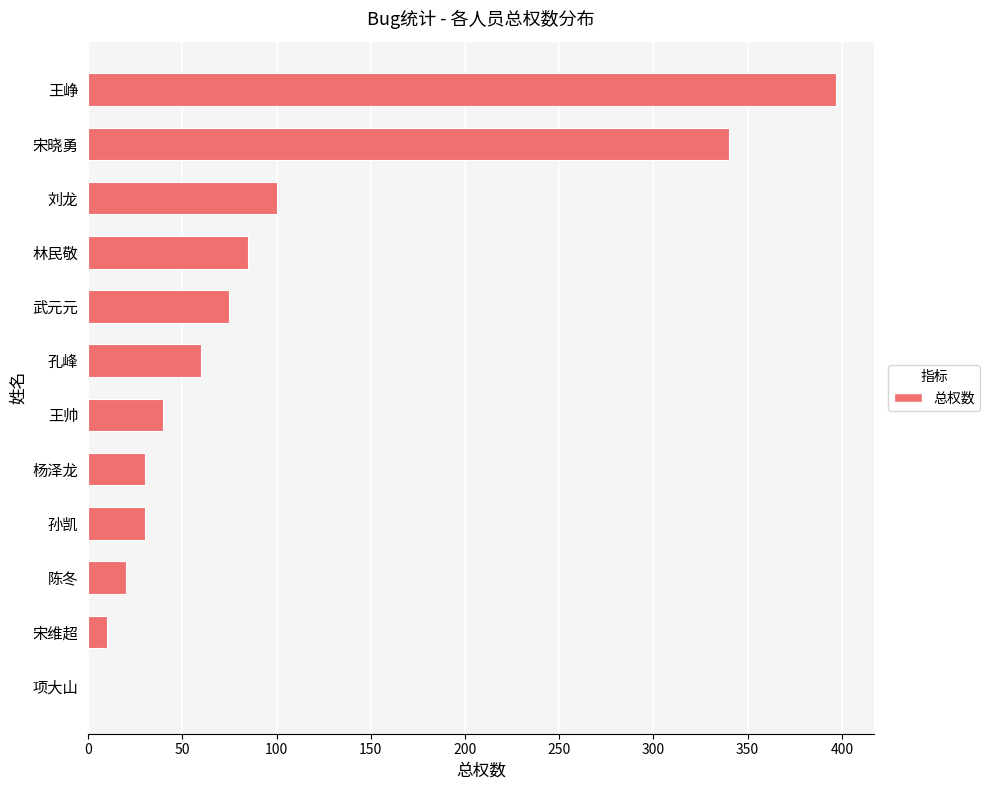

Reading bottom to top, what are all the values shown in this chart?

项大山=0	宋维超=10	陈冬=20	孙凯=30	杨泽龙=30	王帅=40	孔峰=60	武元元=75	林民敬=85	刘龙=100	宋晓勇=340	王峥=397